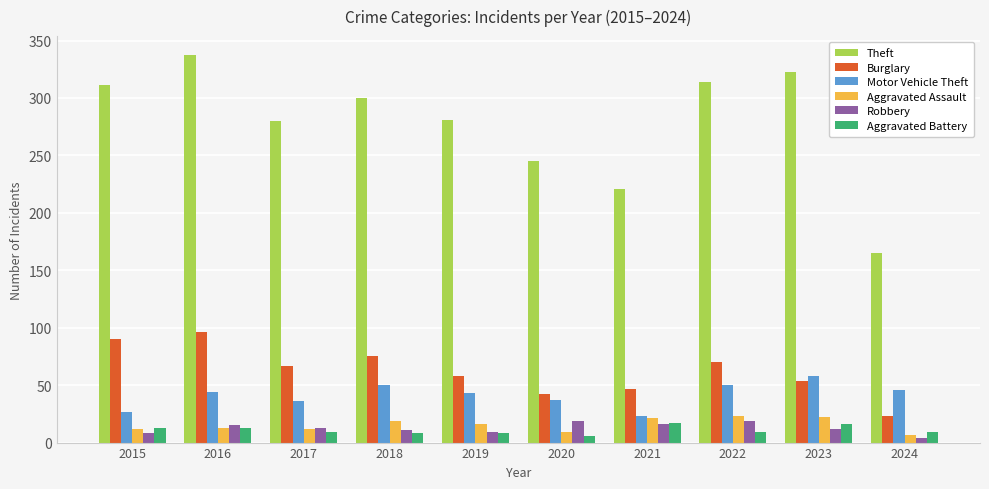

True or false: Aggravated Assault has a value of 12 at 2015.

True